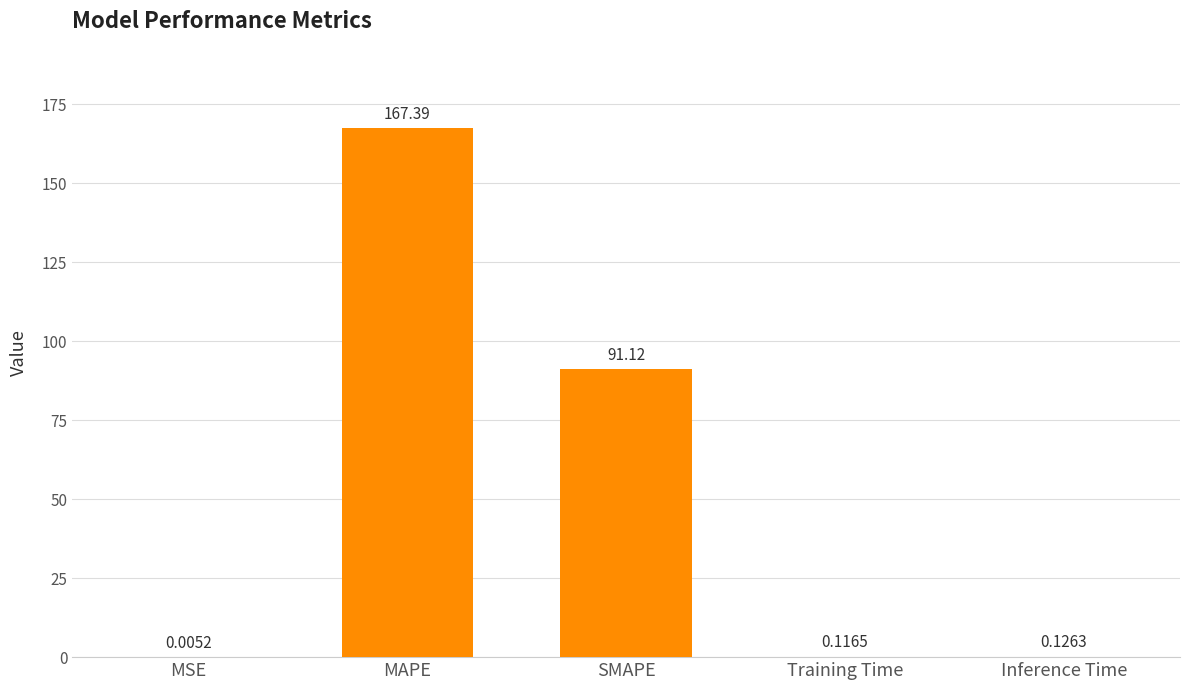

Which has a higher value, Training Time or SMAPE?

SMAPE